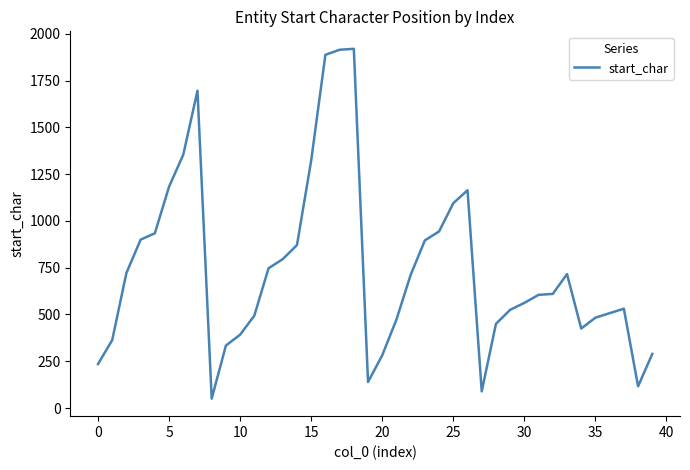

What is the minimum value shown in the chart?

50